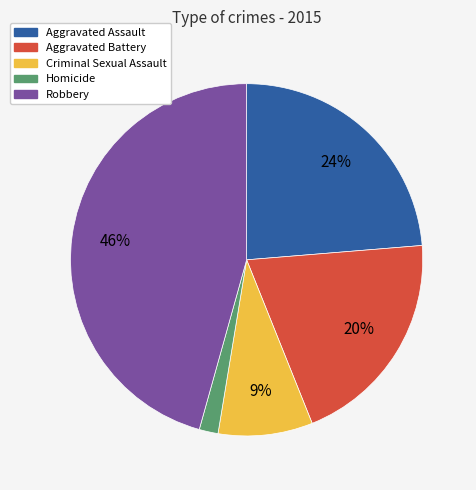

What percentage is the Robbery slice, to the nearest percent?

46%